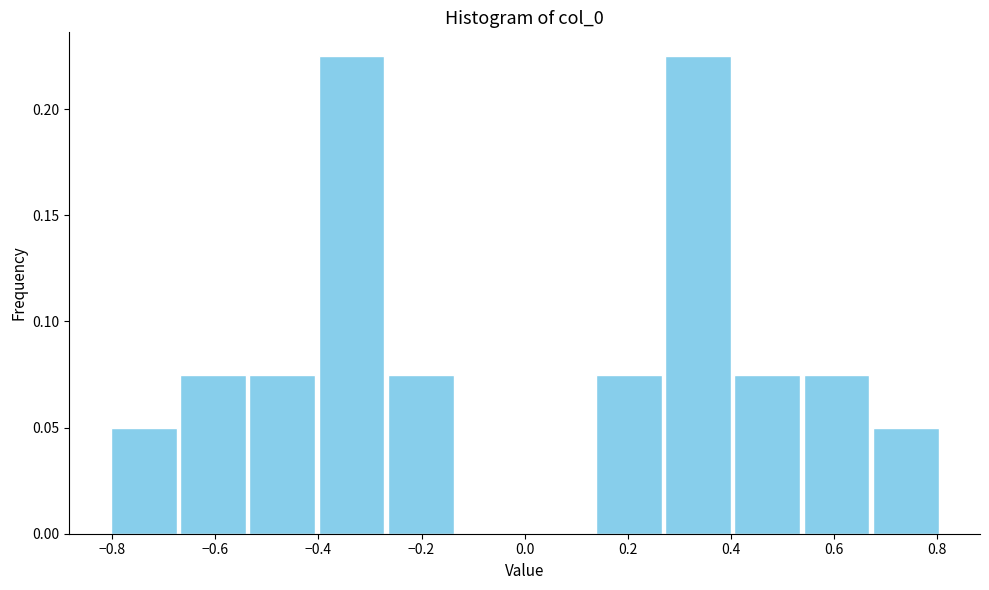

Reading left to right, list every bar in this chart as the range it spans on the x-axis followed by its height. Neither the bar edges nor the heights are printed on the chart, so give them approximately, as read against the axes.

-0.80 to -0.68: 0.050
-0.68 to -0.54: 0.075
-0.54 to -0.40: 0.075
-0.40 to -0.26: 0.225
-0.26 to -0.14: 0.075
-0.14 to 0.00: 0
0.00 to 0.14: 0
0.14 to 0.26: 0.075
0.26 to 0.40: 0.225
0.40 to 0.54: 0.075
0.54 to 0.68: 0.075
0.68 to 0.80: 0.050